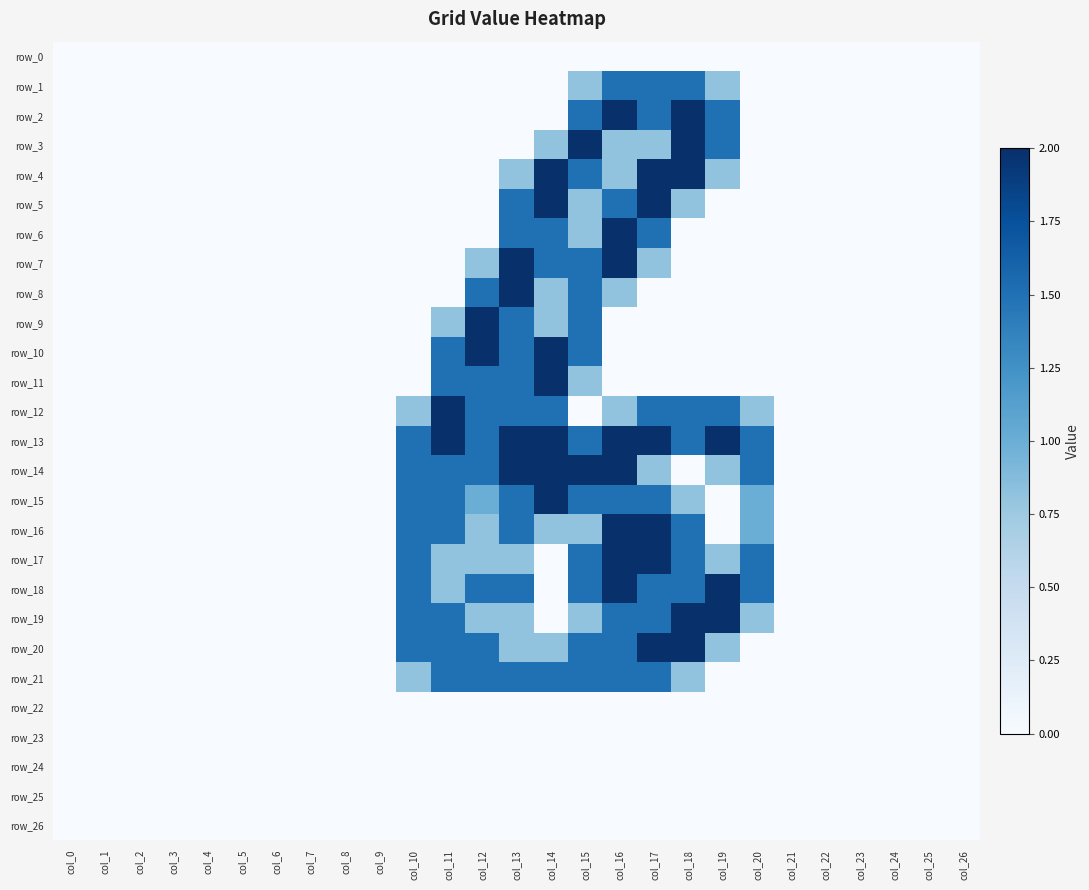

At which category is the sum across all series the highest?

col_16